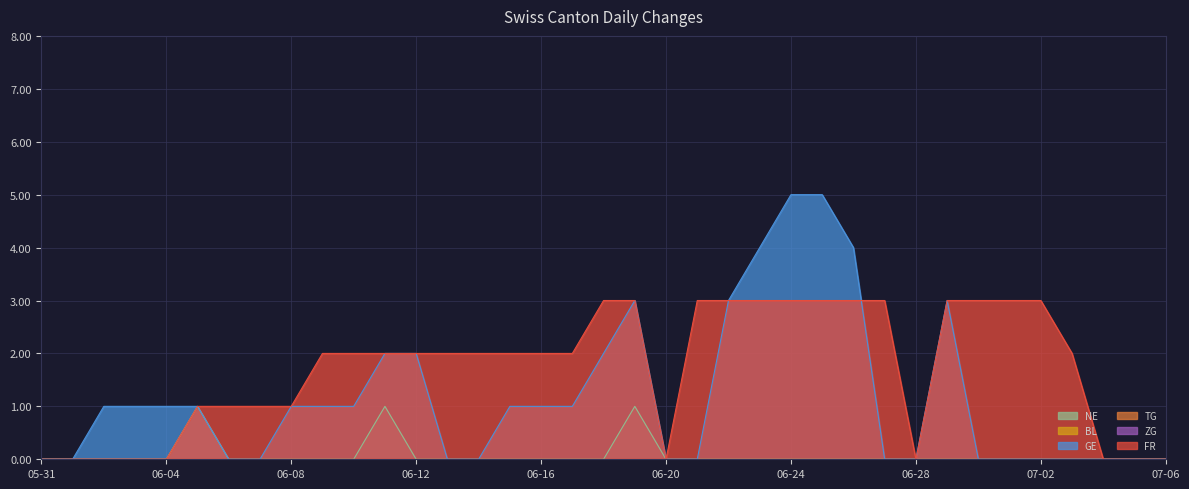

What position from the right is 07-06?

1